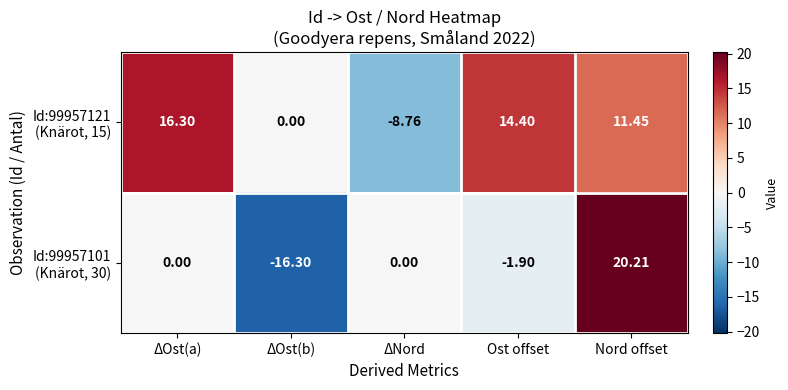

Count the number of data series in this chart.

2